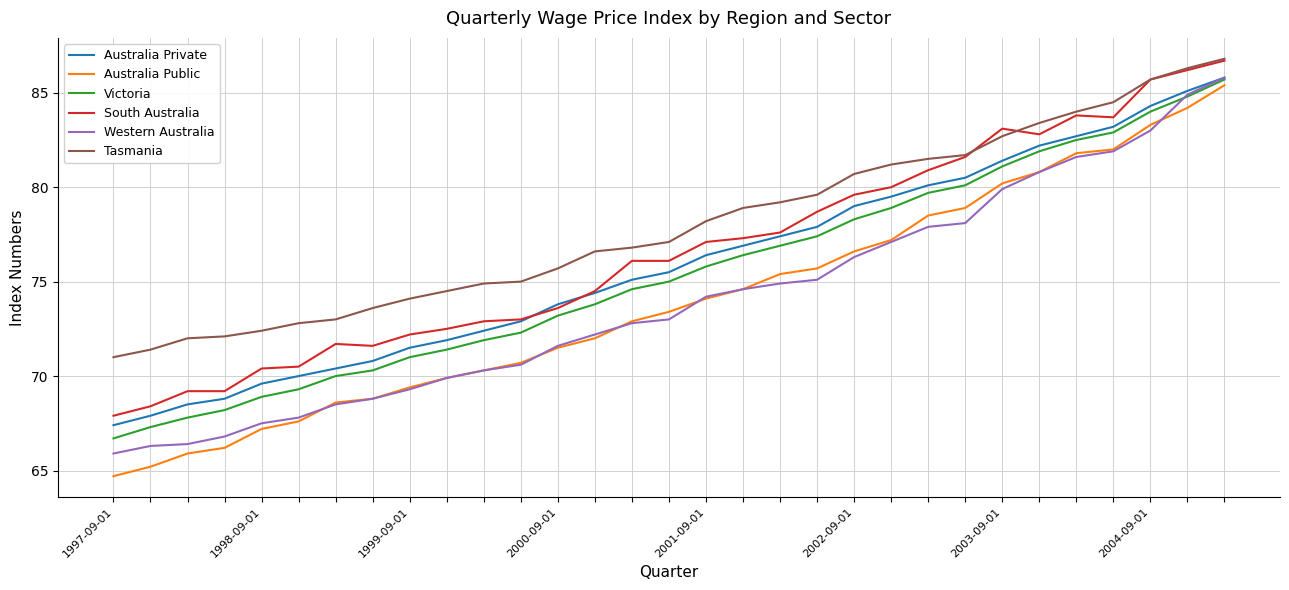

Which series has the largest range (max minus min)?

Australia Public